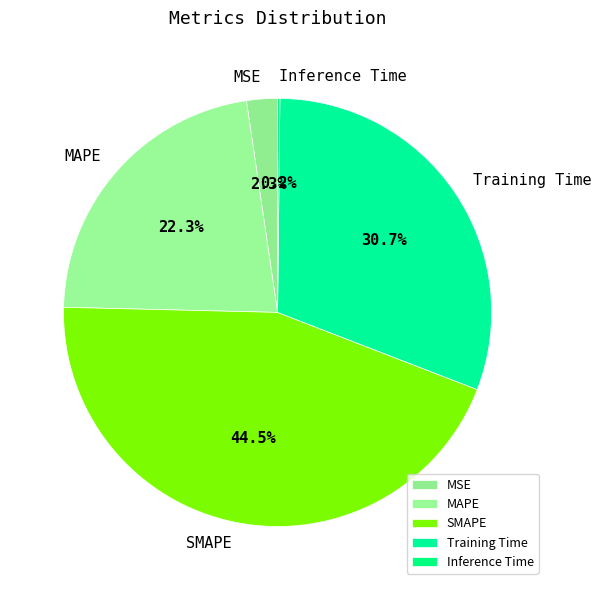

The Training Time slice represents 31% of the pie. True or false?

True